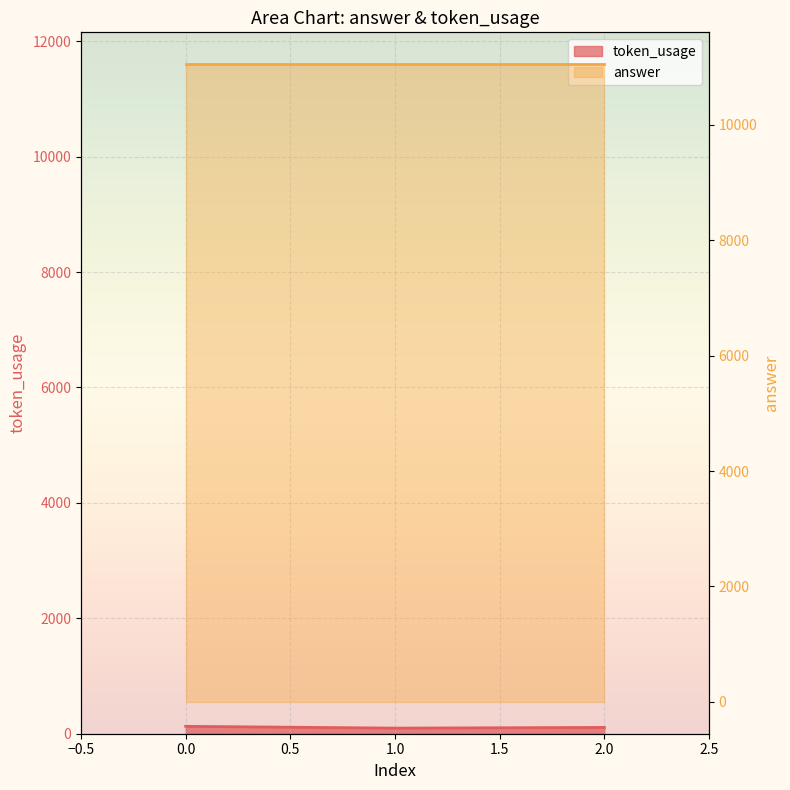

Approximately how many times larger is the value at 1 compared to 2?

0.9